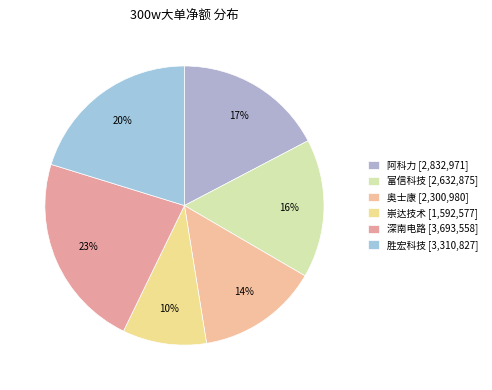

What is the change in value from 阿科力 to 富信科技?

-200096